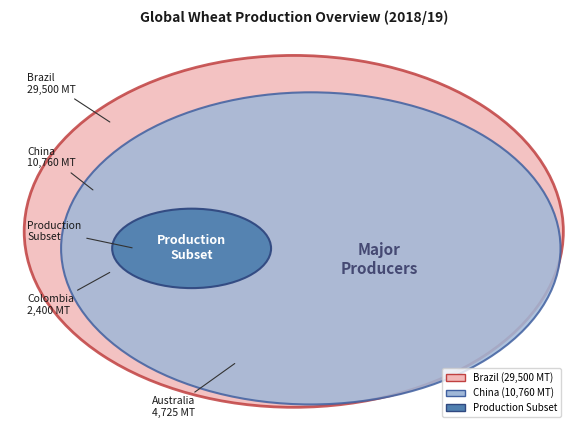

To the nearest percent, what is the difference between the largest and smallest slice percentages?

5%